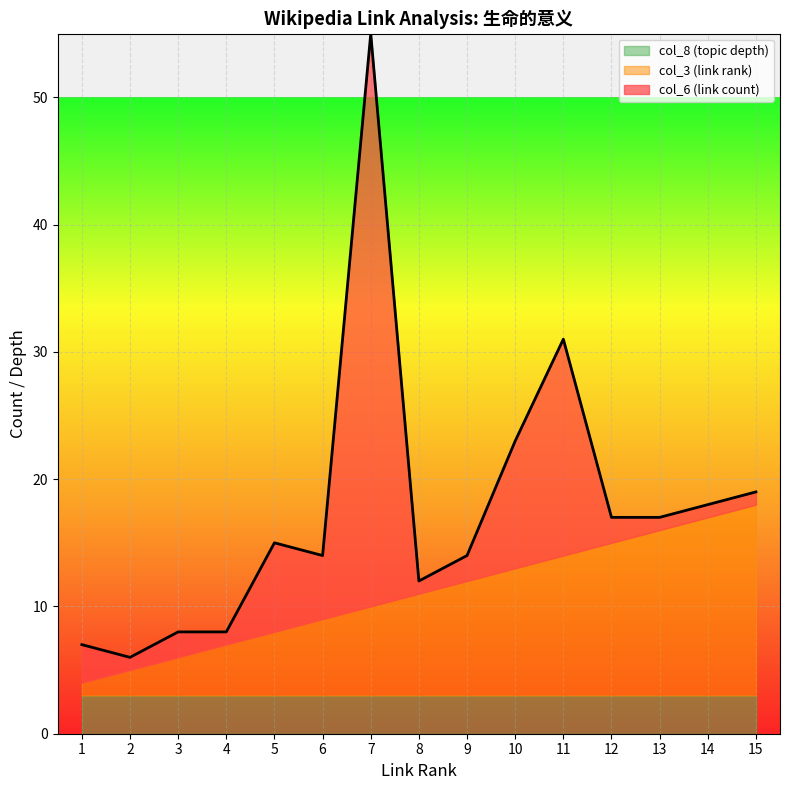

Is it true that col_6 (link count) equals 2 at 8?

False